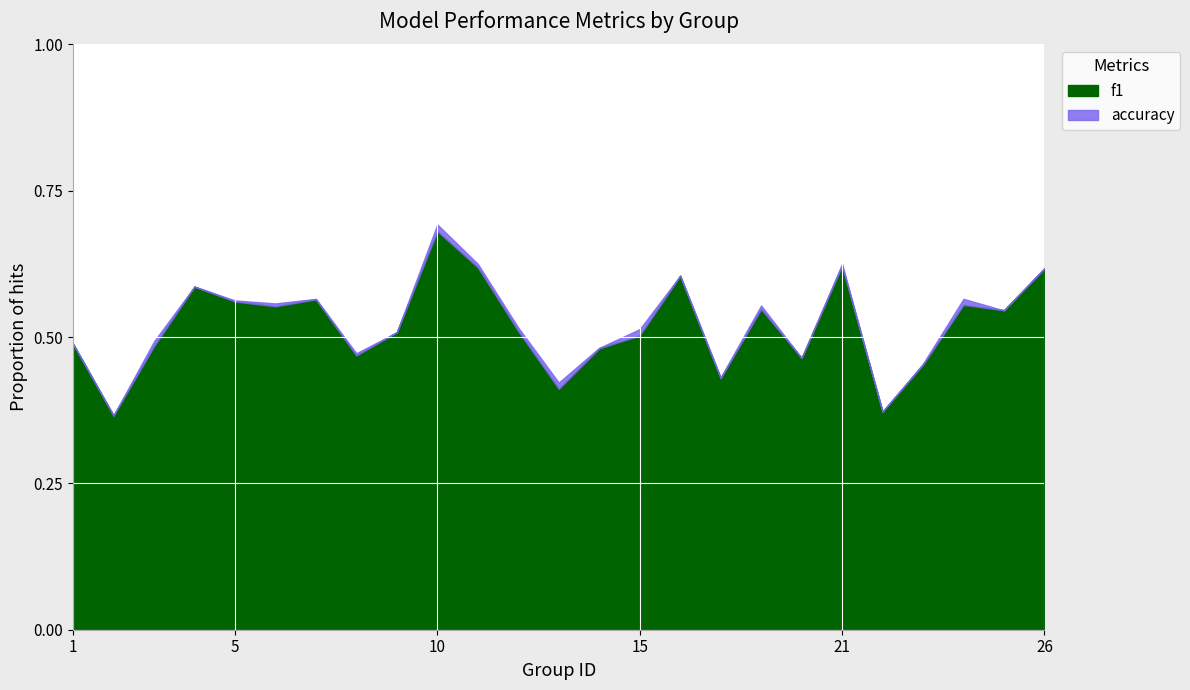

At which category is the sum across all series the highest?

10